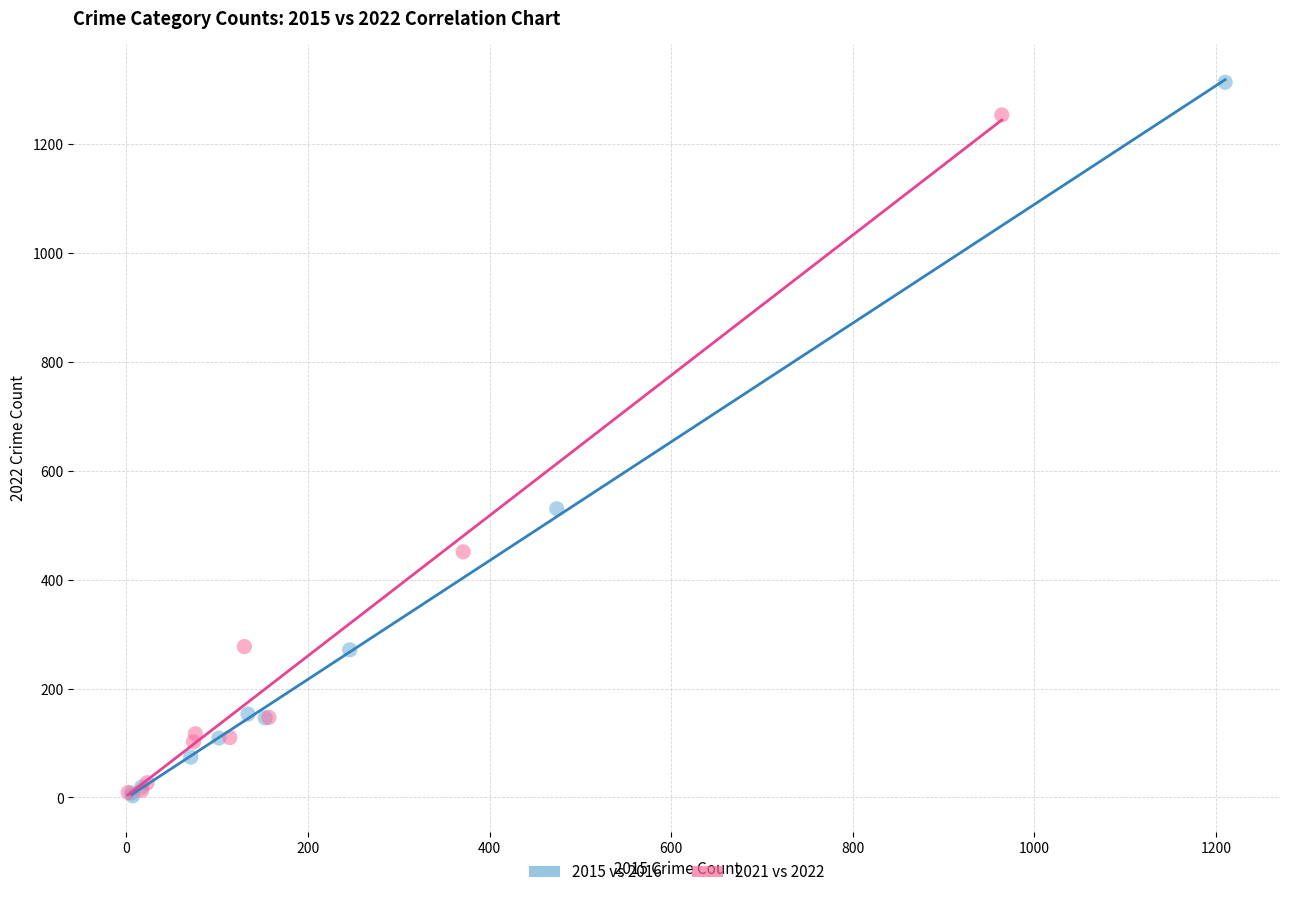

Which series contains the highest Y value?

2015 vs 2016